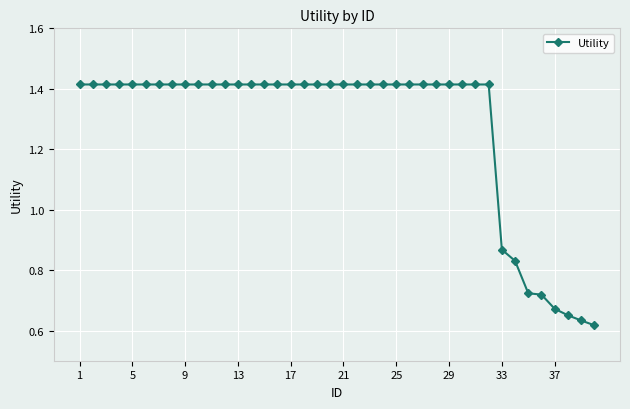

What is the average value?

1.3